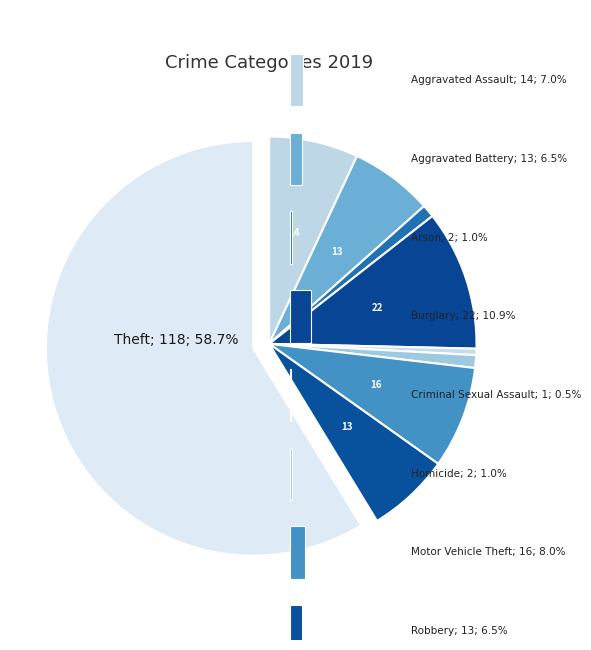

Rank the categories by value from lowest to highest.

Criminal Sexual Assault, Arson, Homicide, Aggravated Battery, Robbery, Aggravated Assault, Motor Vehicle Theft, Burglary, Theft